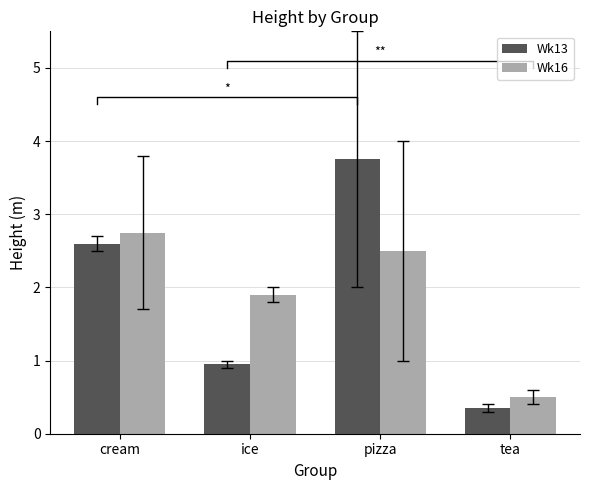

What is the approximate value of Wk13 at ice?

0.9